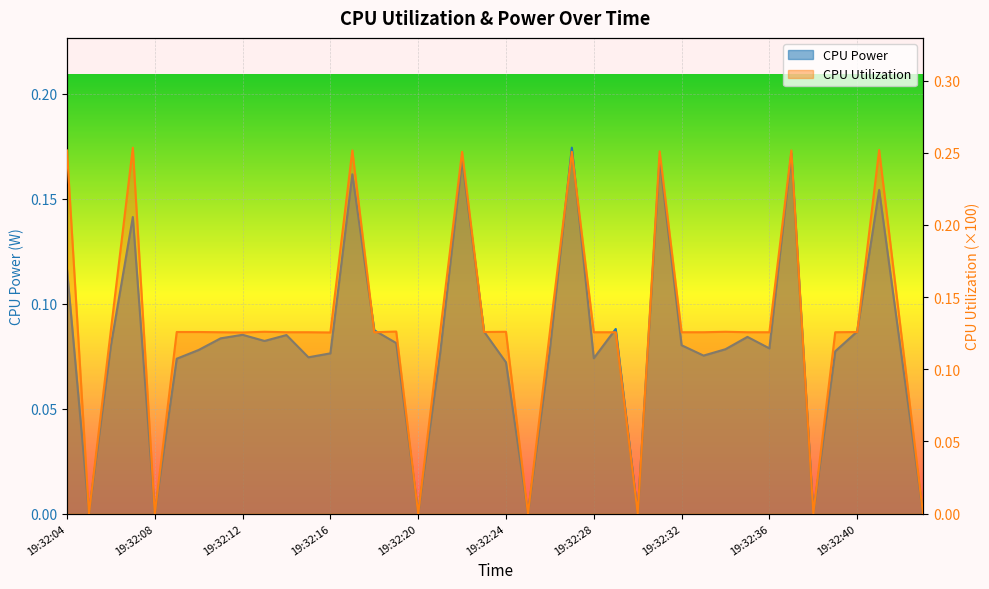

True or false: CPU Power and CPU Utilization cross at least once.

False